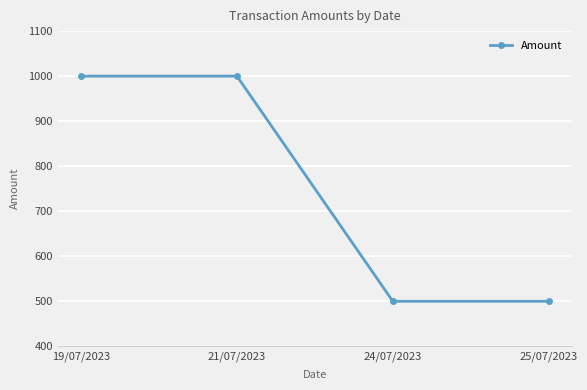

What is the change in value from 19/07/2023 to 24/07/2023?

-500